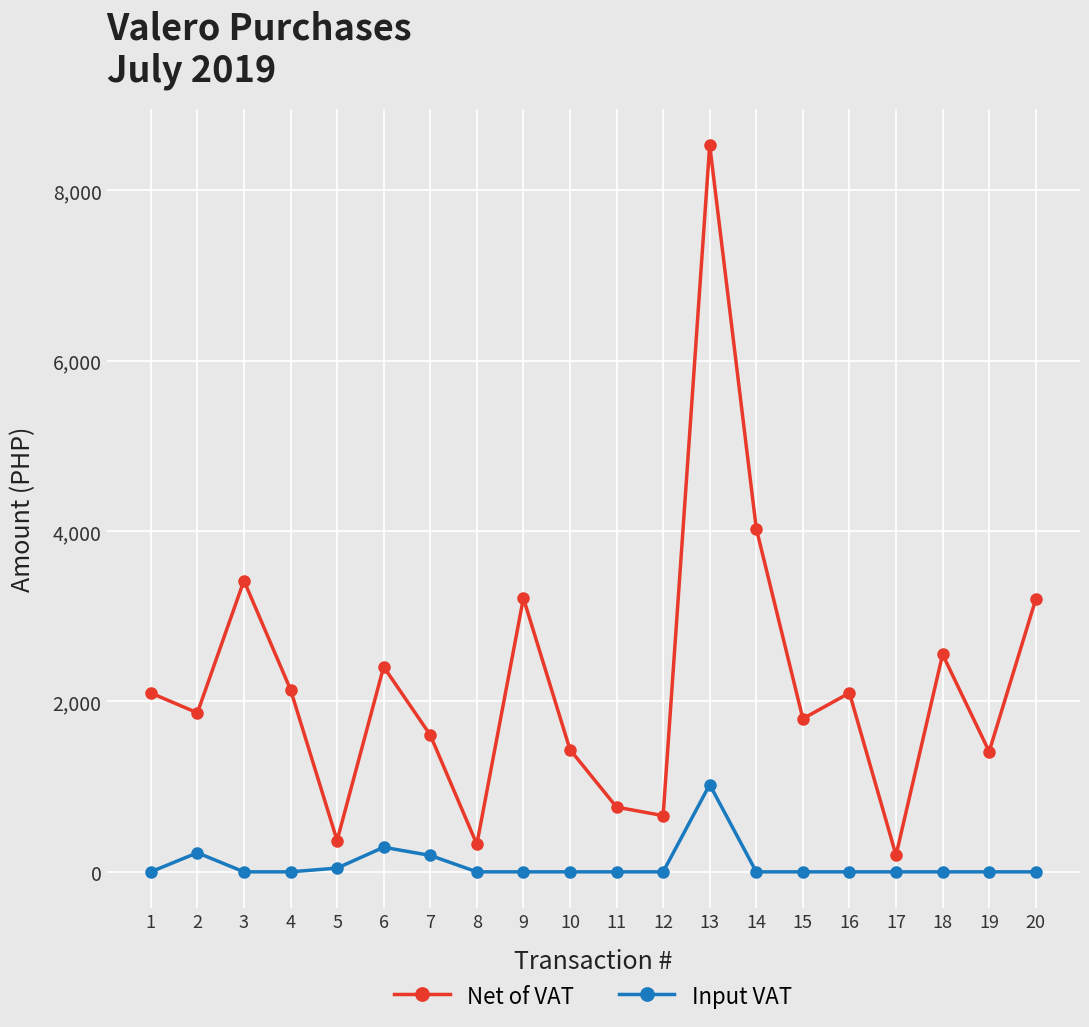

Which category has the highest value in the Input VAT series?

13